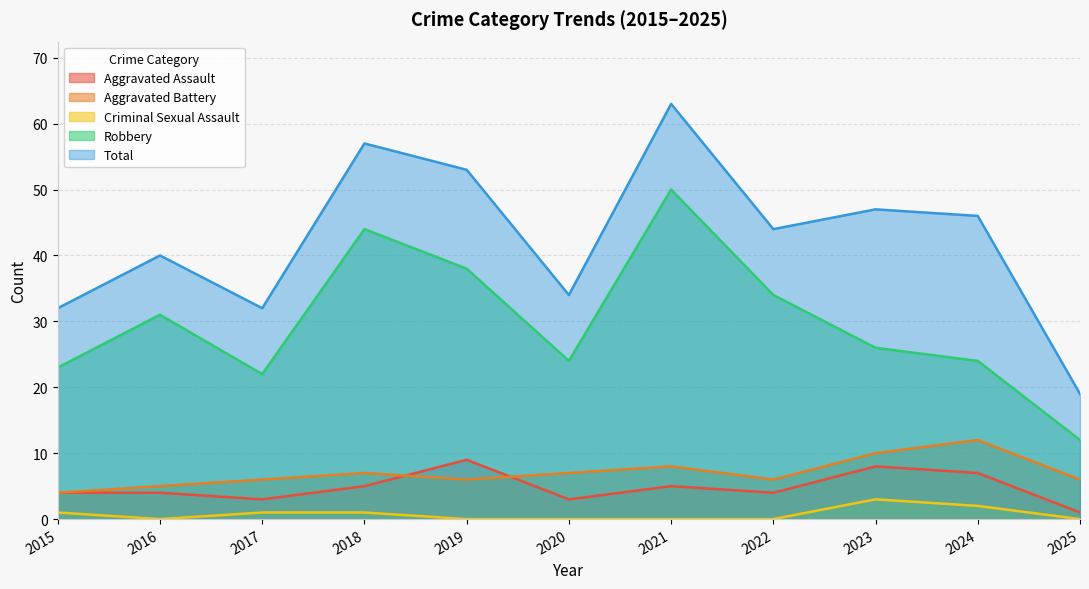

At which label does Aggravated Assault first exceed 4?

2018